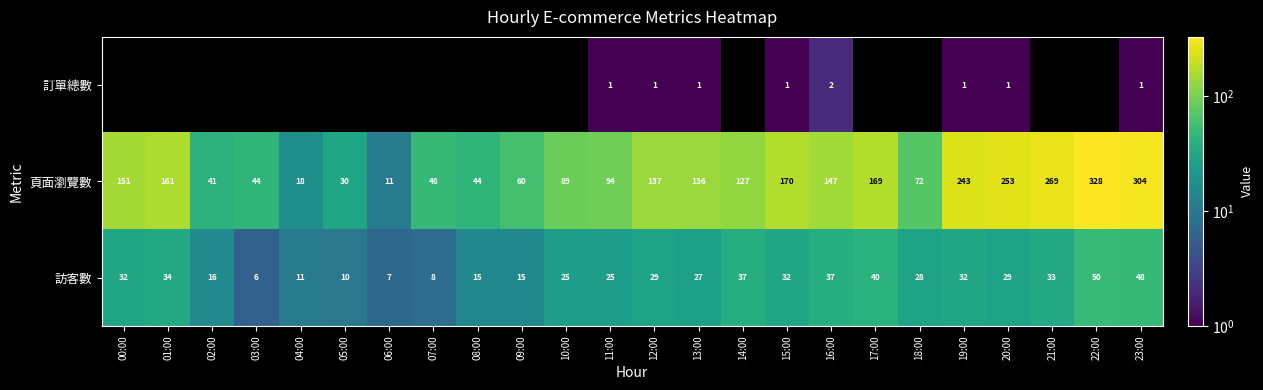

What is the difference between the 頁面瀏覽數 values at 11:00 and 22:00?

234